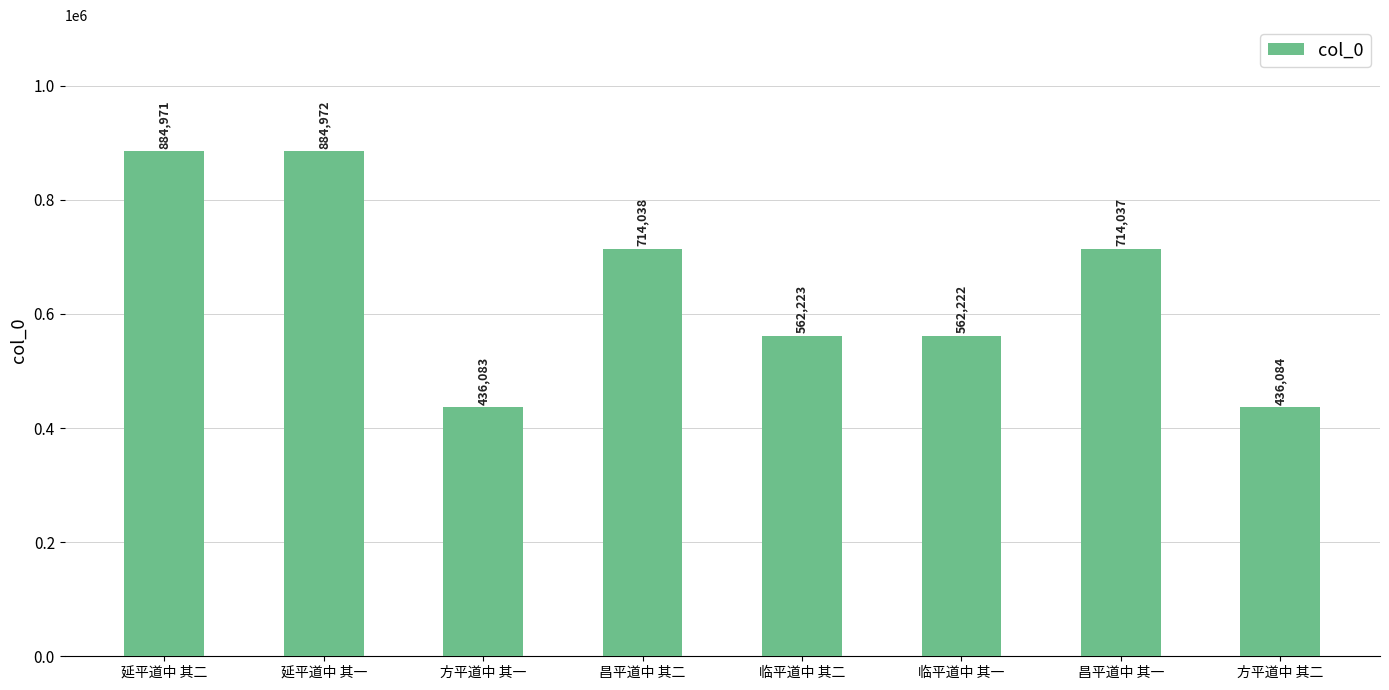

Reading left to right, list all the values displayed in this chart.

延平道中 其二=884971	延平道中 其一=884972	方平道中 其一=436083	昌平道中 其二=714038	临平道中 其二=562223	临平道中 其一=562222	昌平道中 其一=714037	方平道中 其二=436084